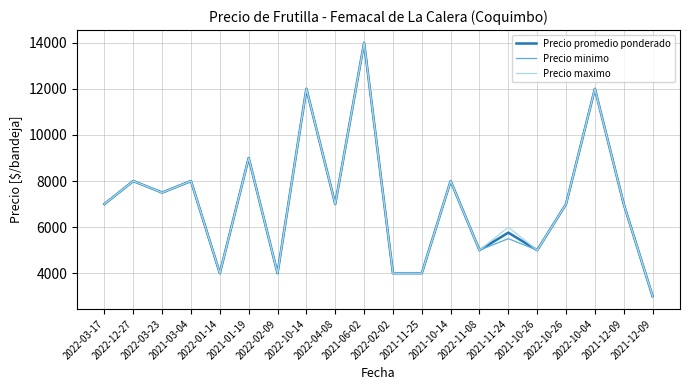

How many lines are shown in the chart?

3